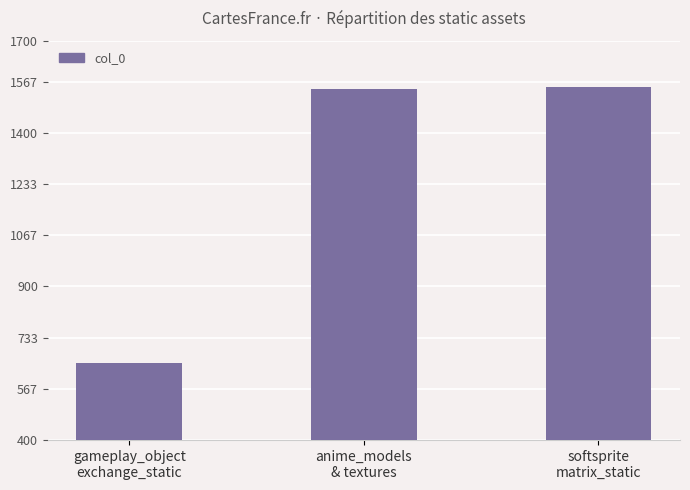

What is the value of the 1st bar from the left?

652